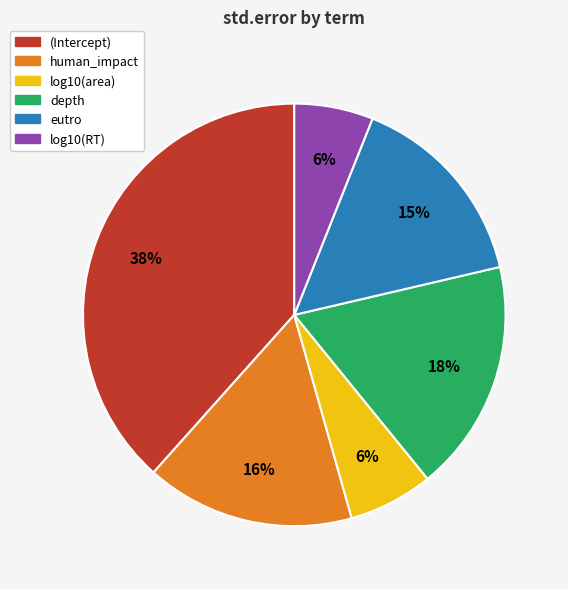

Between eutro and log10(area), which is larger?

eutro